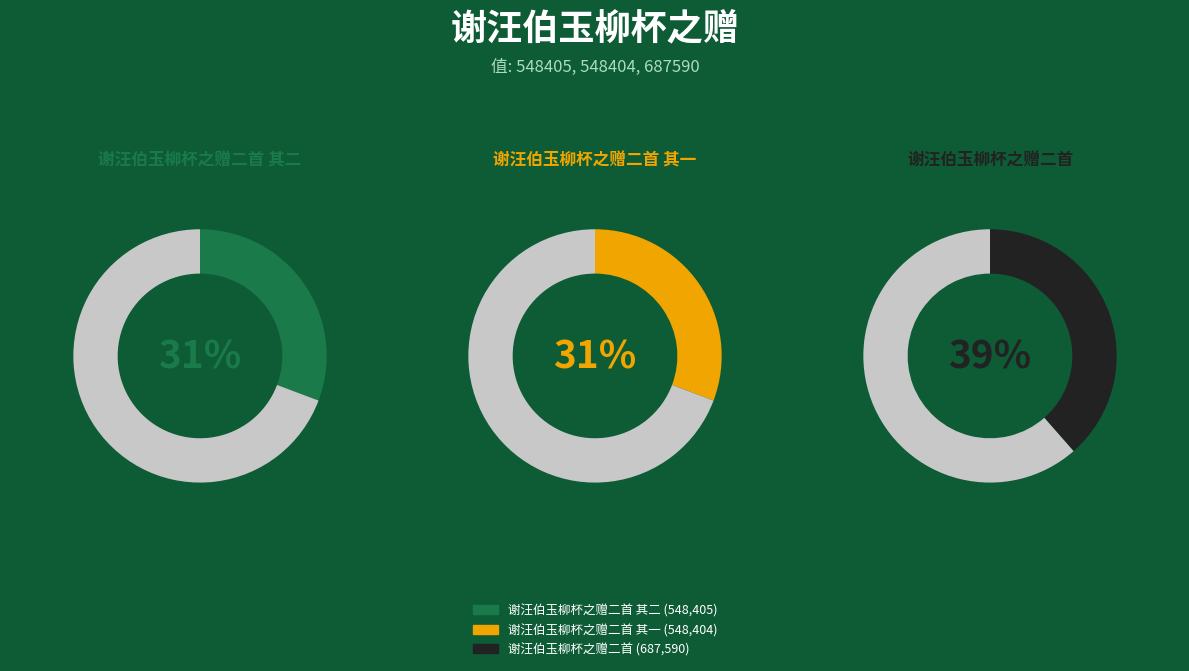

What is the total percentage of 谢汪伯玉柳杯之赠二首 其一 and 谢汪伯玉柳杯之赠二首 其二?

61.5%